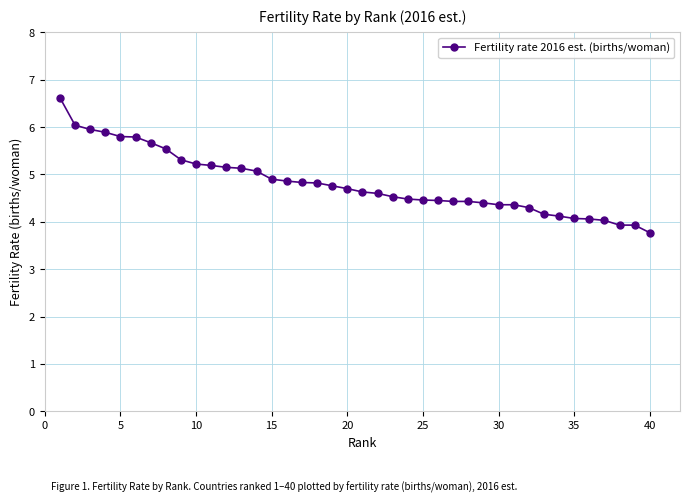

What is the minimum value shown in the chart?

3.8